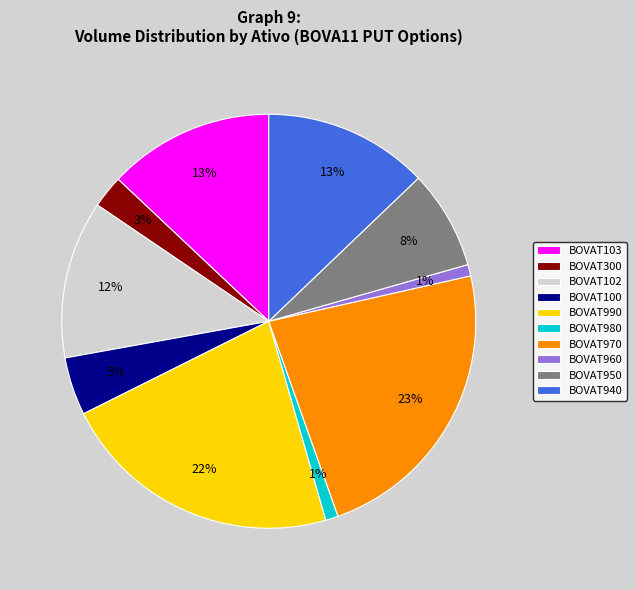

Is there a majority slice in this chart?

No